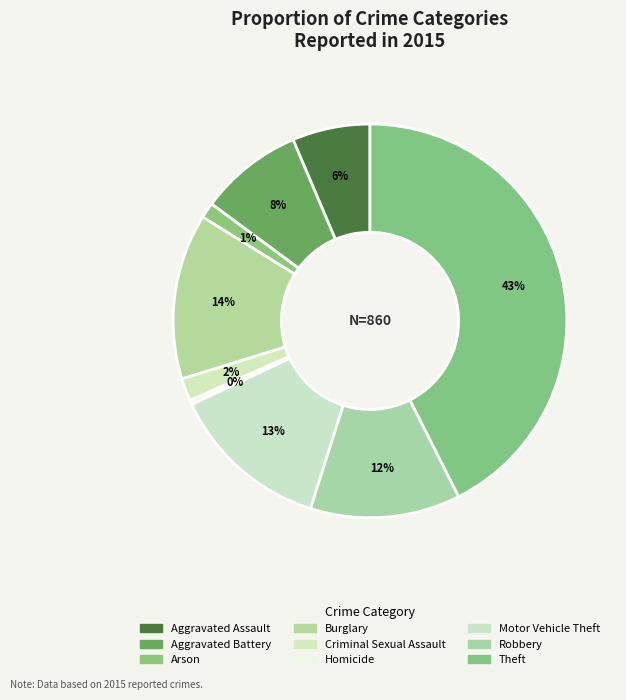

How many segments does this pie chart have?

9